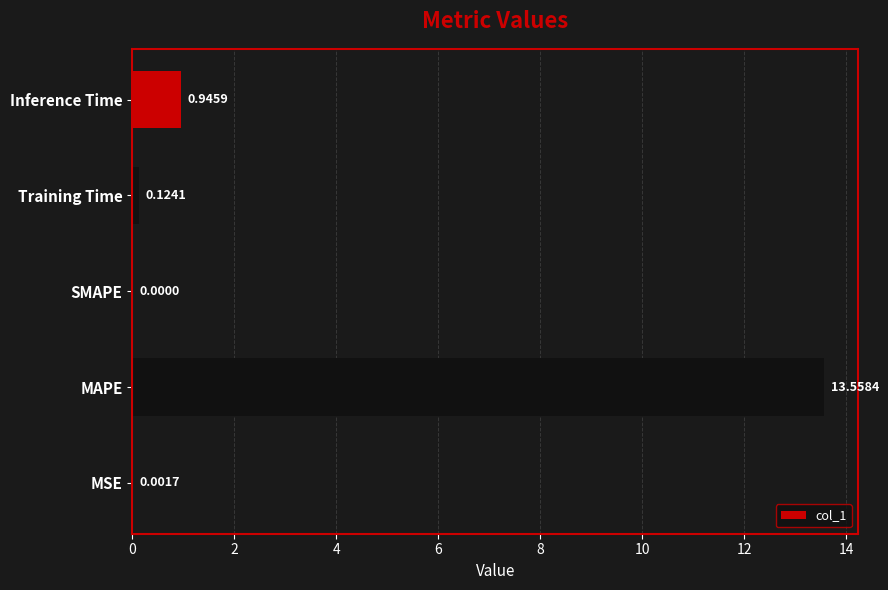

At which label is the value closest to 6?

Inference Time